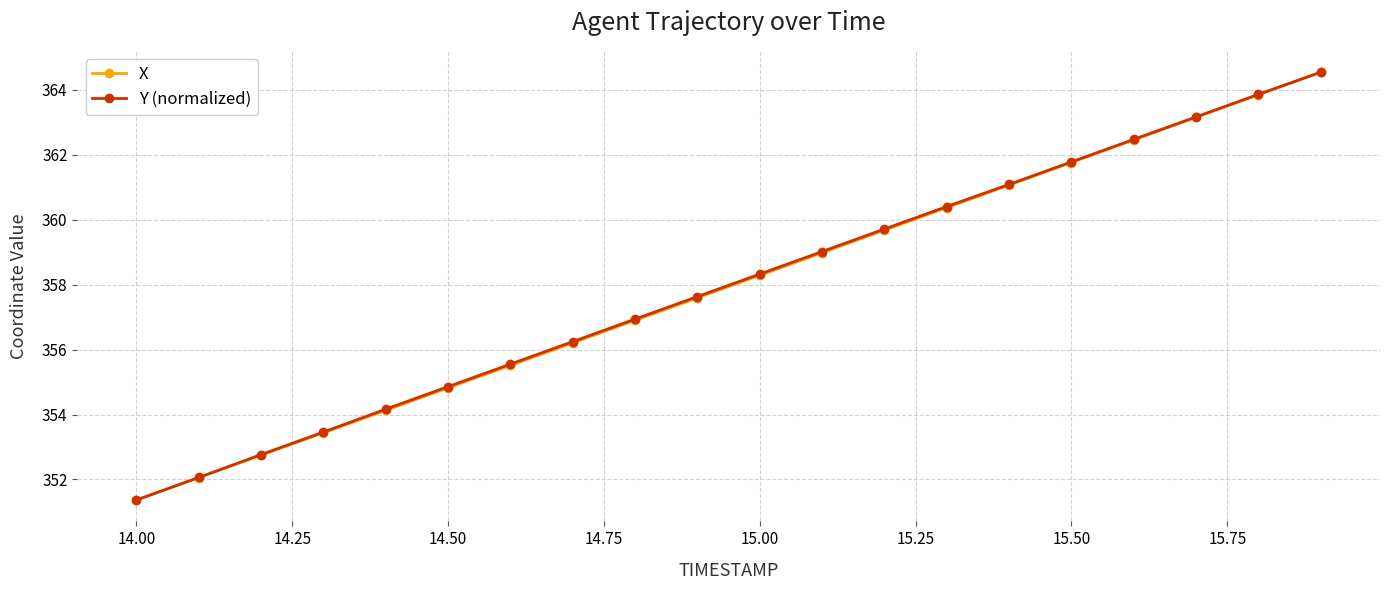

What is the value of the X point at the 12th from the left?

359.0